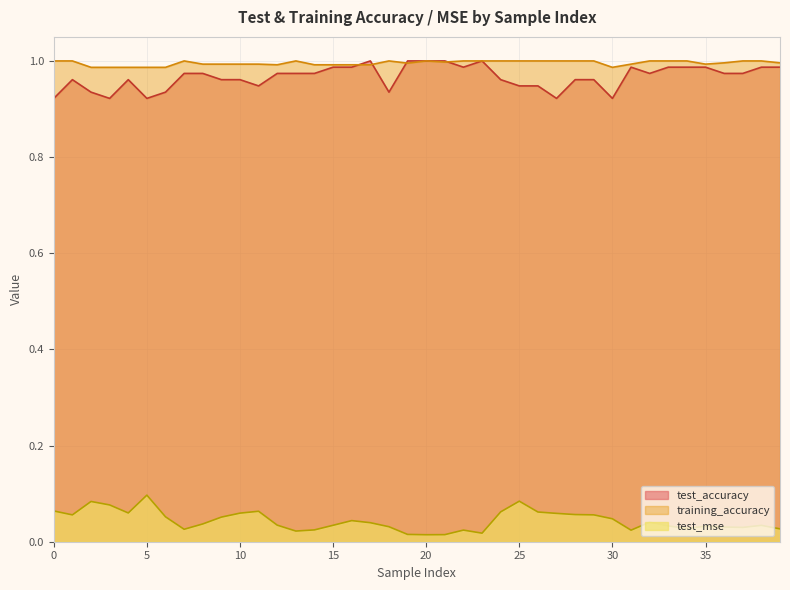

List the labels in order of test_accuracy value, smallest first.

0, 3, 5, 27, 30, 2, 6, 18, 11, 25, 26, 1, 4, 9, 10, 24, 28, 29, 7, 8, 12, 13, 14, 32, 36, 37, 15, 16, 22, 31, 33, 34, 35, 38, 39, 17, 19, 20, 21, 23